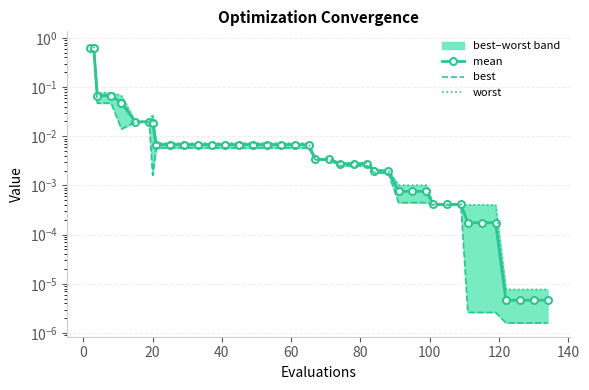

True or false: mean and best cross at least once.

False